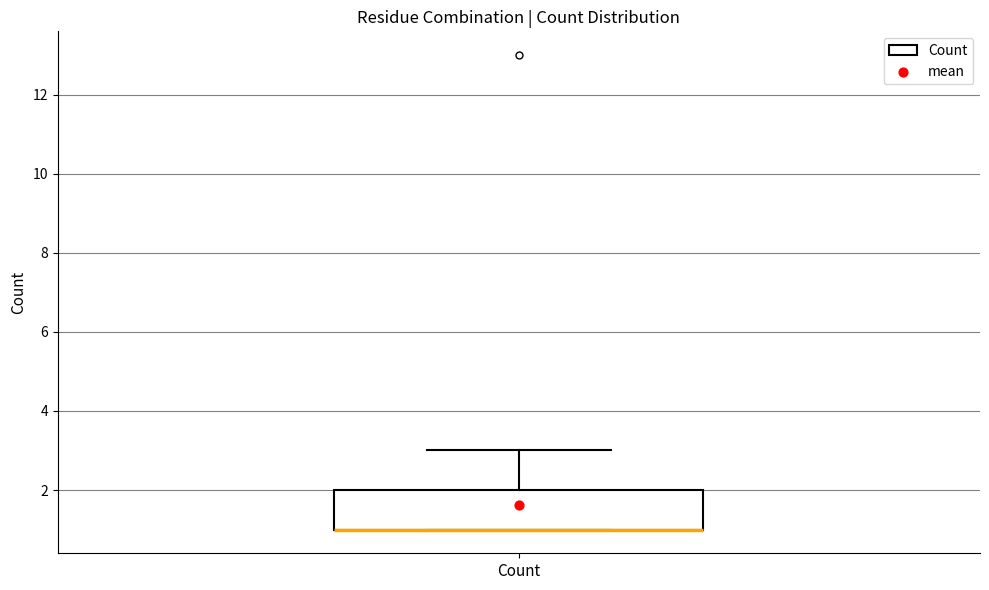

Where is the lower edge of the box for Count on the y-axis? The values are not printed on the chart, so give them approximately, as read against the axis.

1